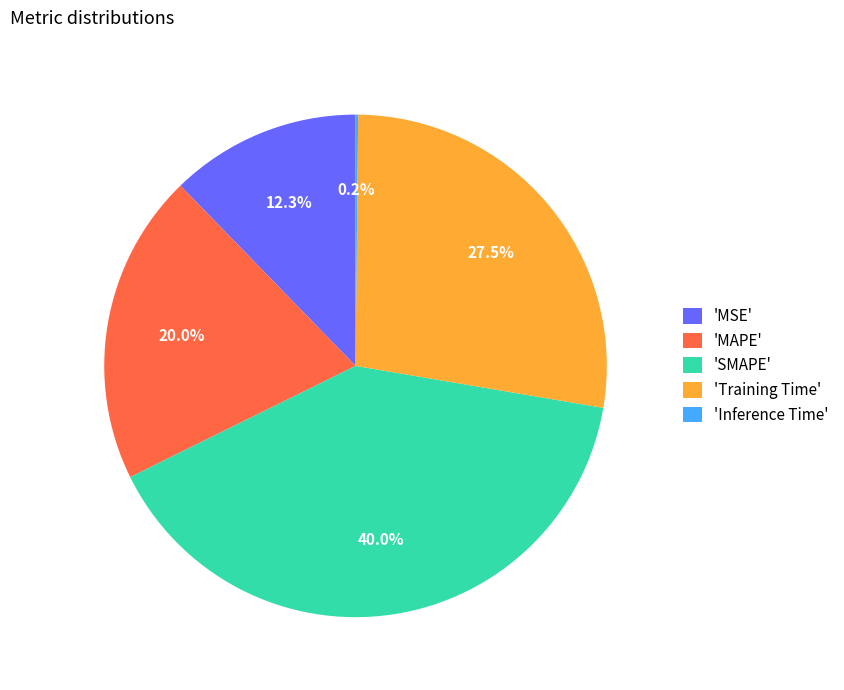

Approximately how many times larger is the value at 'MSE' compared to 'Training Time'?

0.4